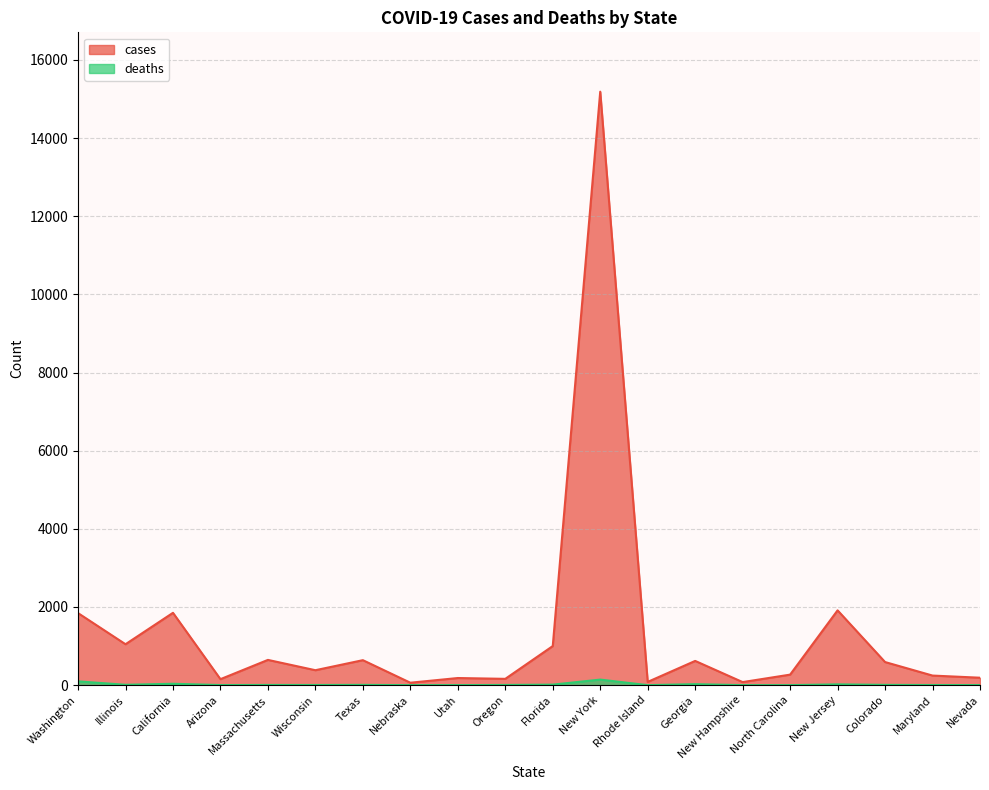

What is the difference between the second highest and minimum values in the deaths series?

97